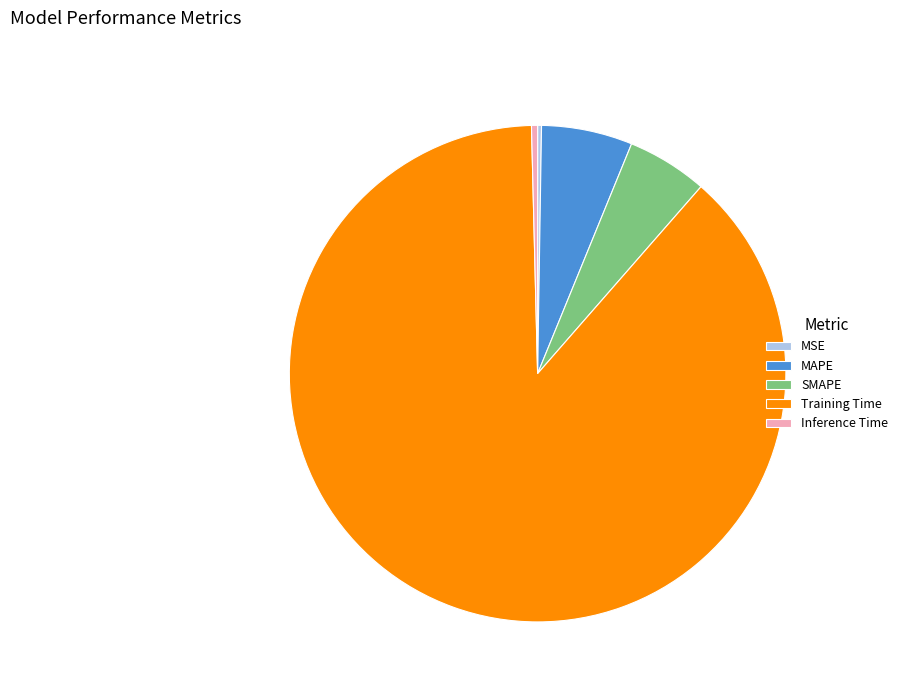

Which category has the biggest portion of the pie?

Training Time